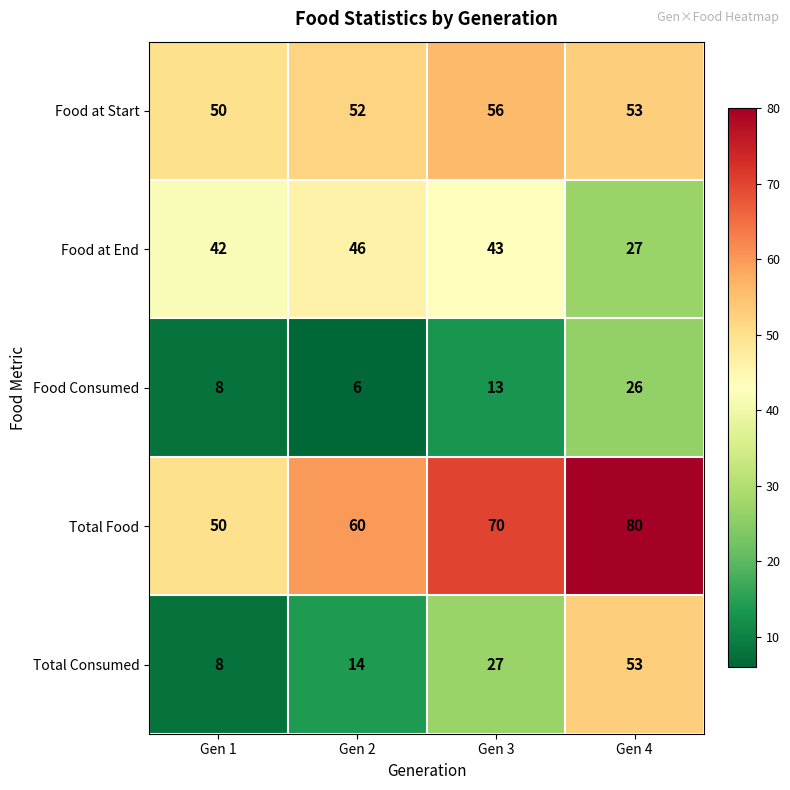

What is the difference between the Total Consumed values at Gen 4 and Gen 2?

39